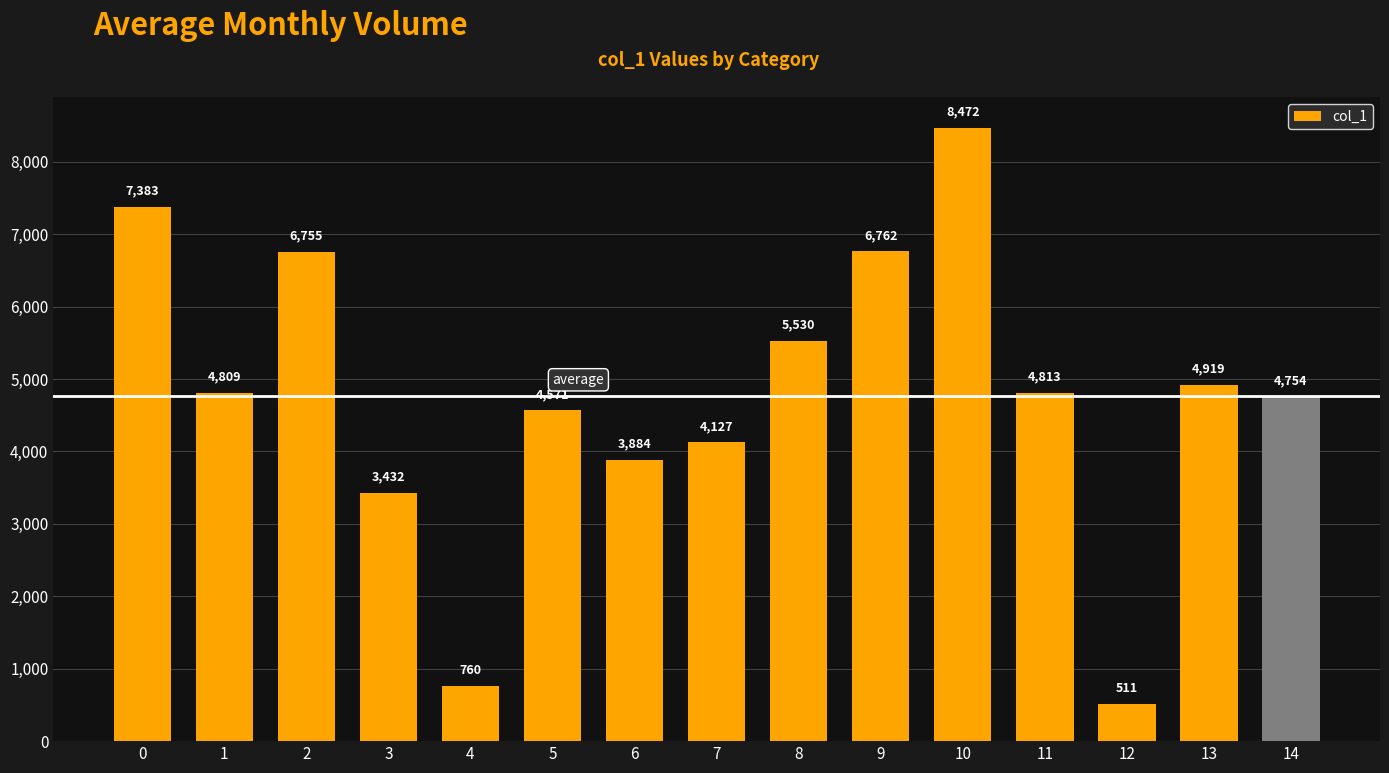

What is the ratio of the value at 12 to the value at 10?

0.1